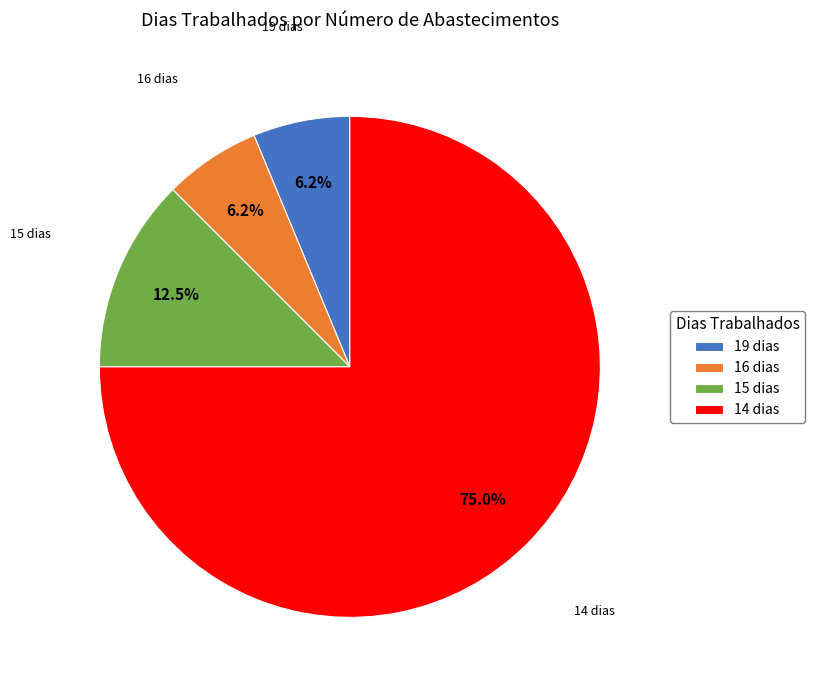

Is the sum of 19 dias and 15 dias greater than half?

No